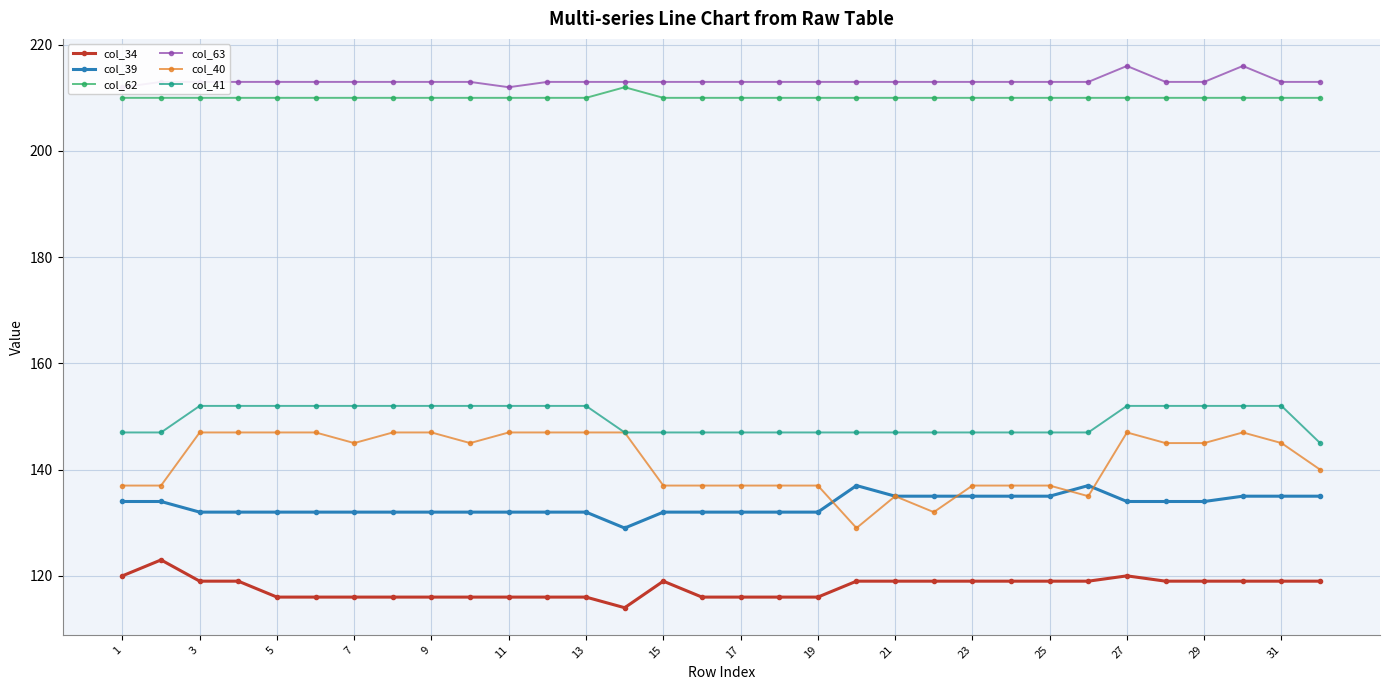

Does the chart have visible grid lines?

Yes